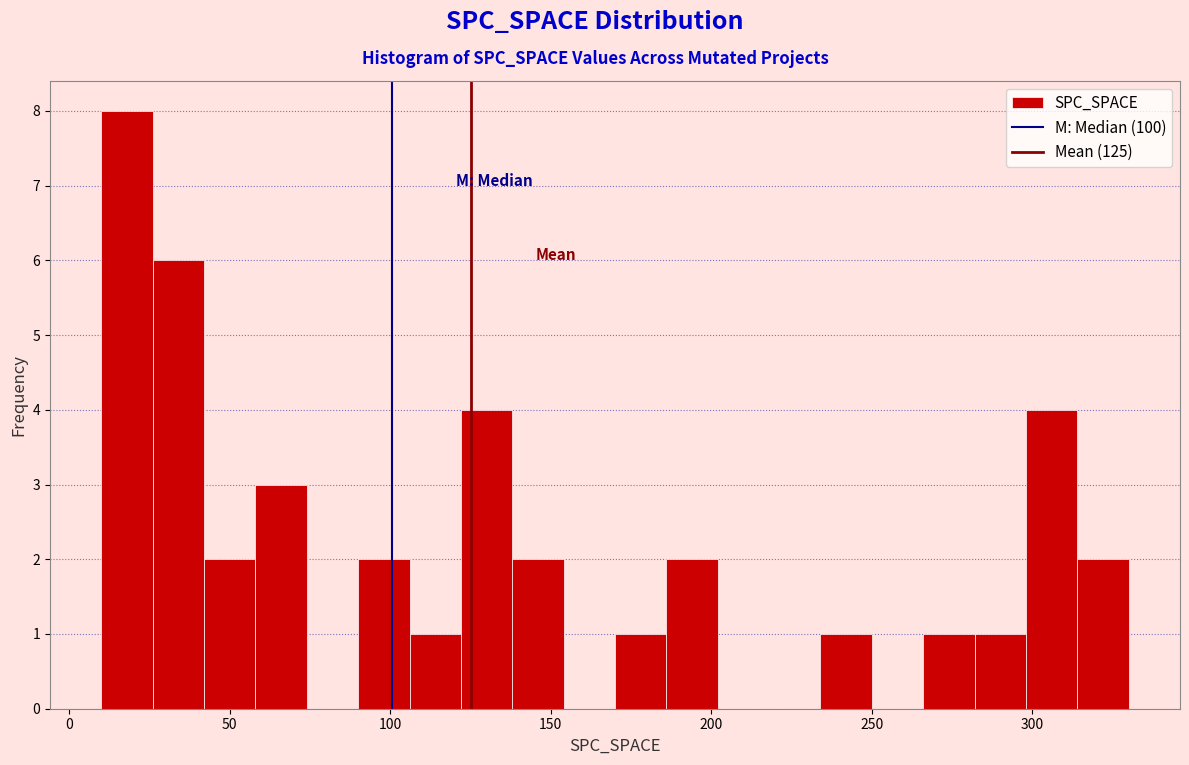

Around what value on the x-axis is the tallest bar? Give the approximate position of its centre, as read against the axis.

20